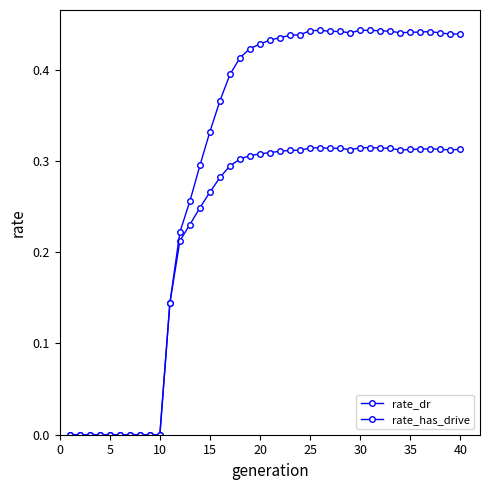

How many lines are shown in the chart?

2